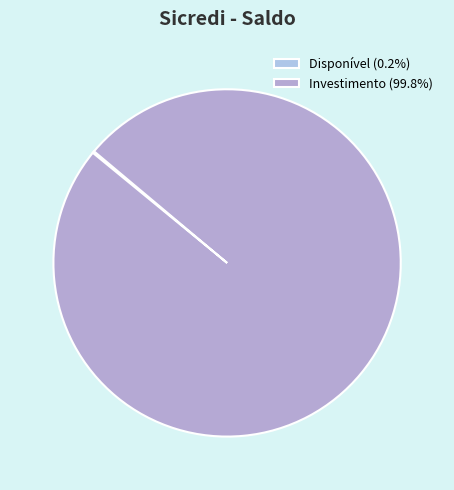

To the nearest percent, what percentage of the pie is Investimento?

100%